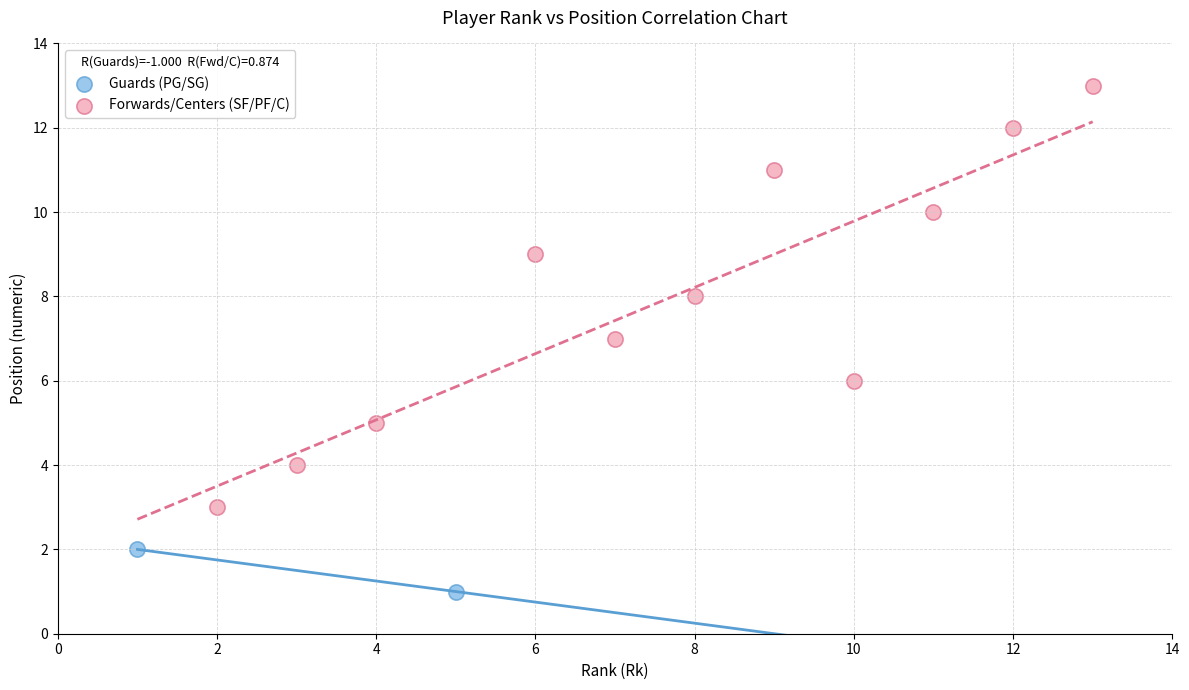

Which series reaches the minimum Y coordinate?

Guards (PG/SG)